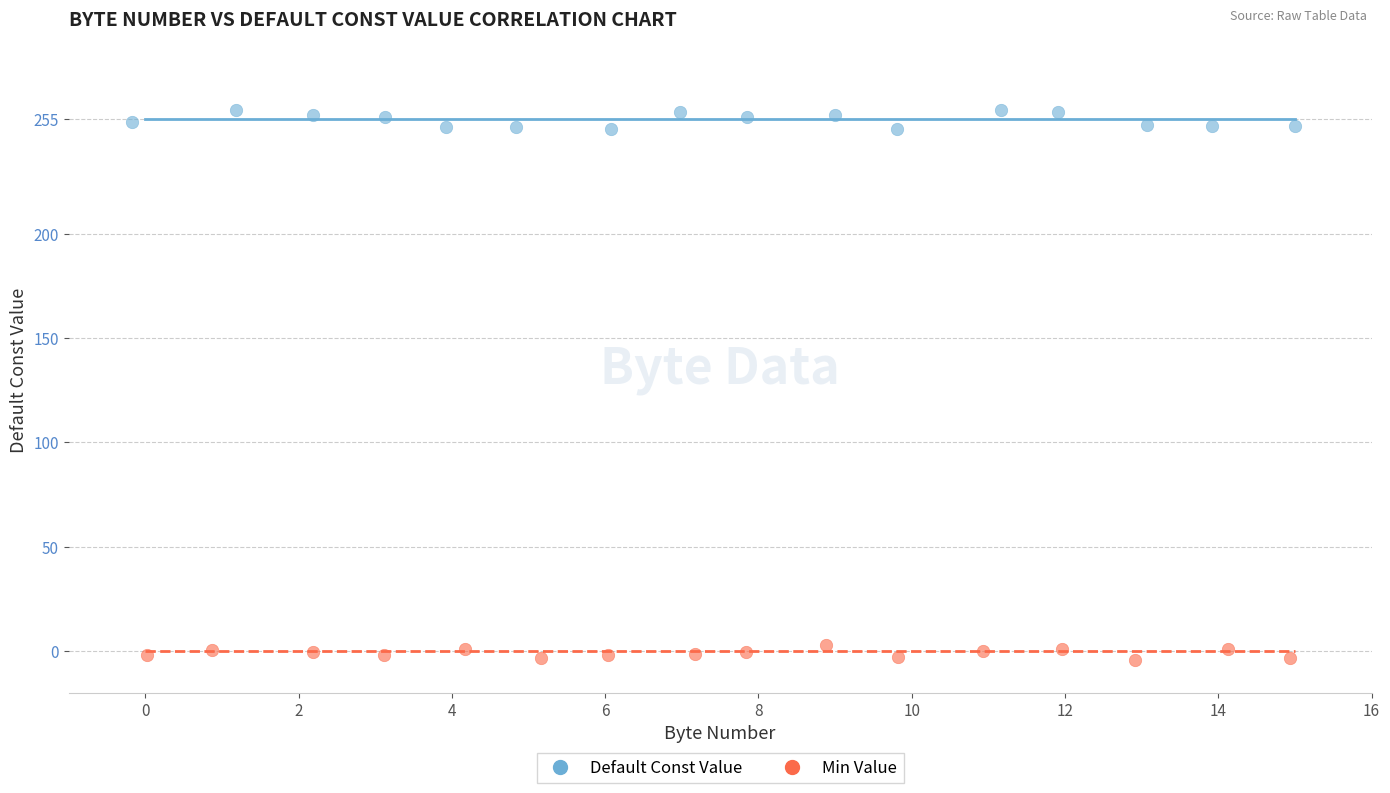

Which series reaches the maximum Y coordinate?

Default Const Value